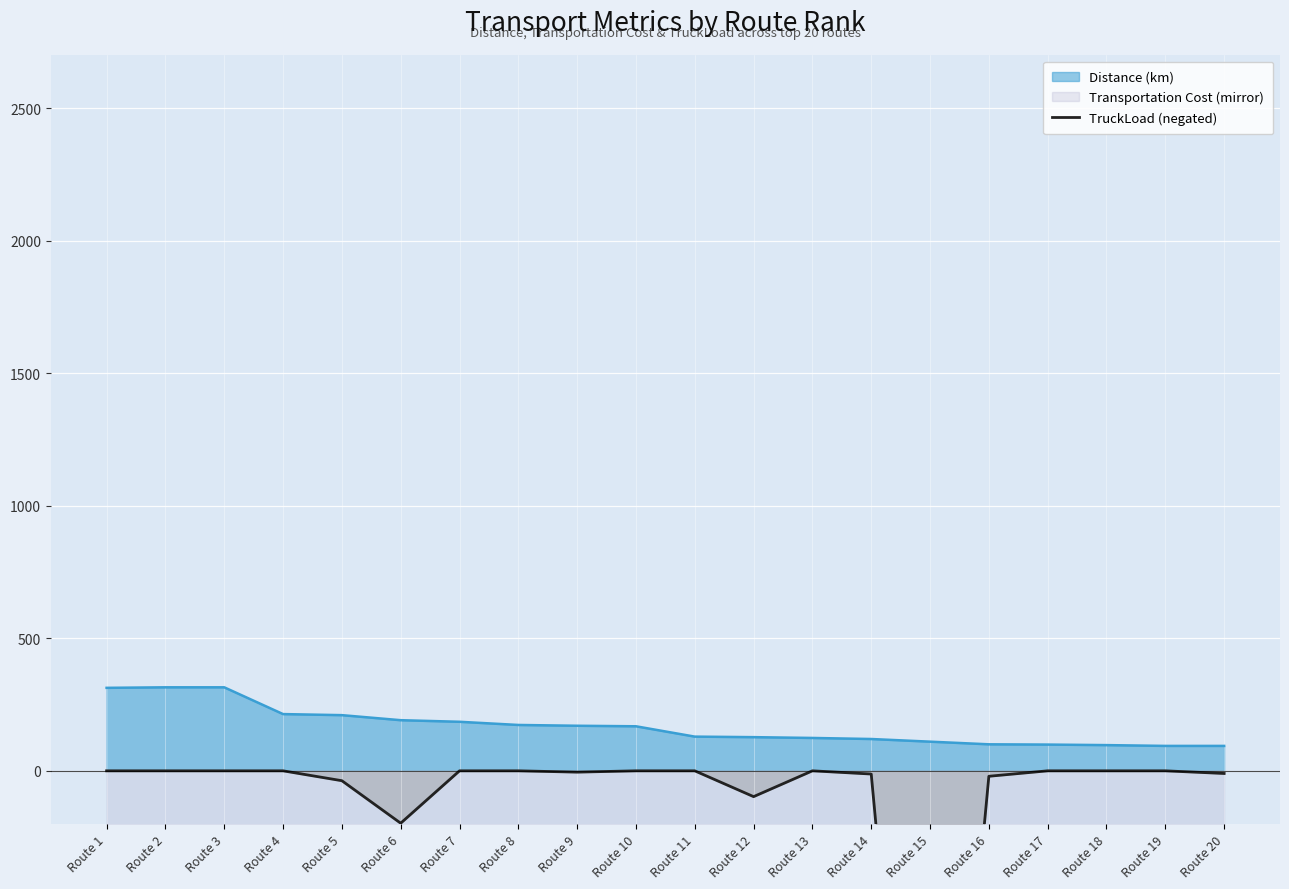

Reading left to right, transcribe all the data shown in this chart.

Route 1=-0.0	Route 2=-0.0	Route 3=-0.0	Route 4=-0.0	Route 5=-37.3	Route 6=-197.6	Route 7=-0.0	Route 8=-0.0	Route 9=-5.0	Route 10=-0.0	Route 11=-0.0	Route 12=-97.3	Route 13=-0.0	Route 14=-12.1	Route 15=-2390.4	Route 16=-20.6	Route 17=-0.0	Route 18=-0.0	Route 19=-0.0	Route 20=-10.0